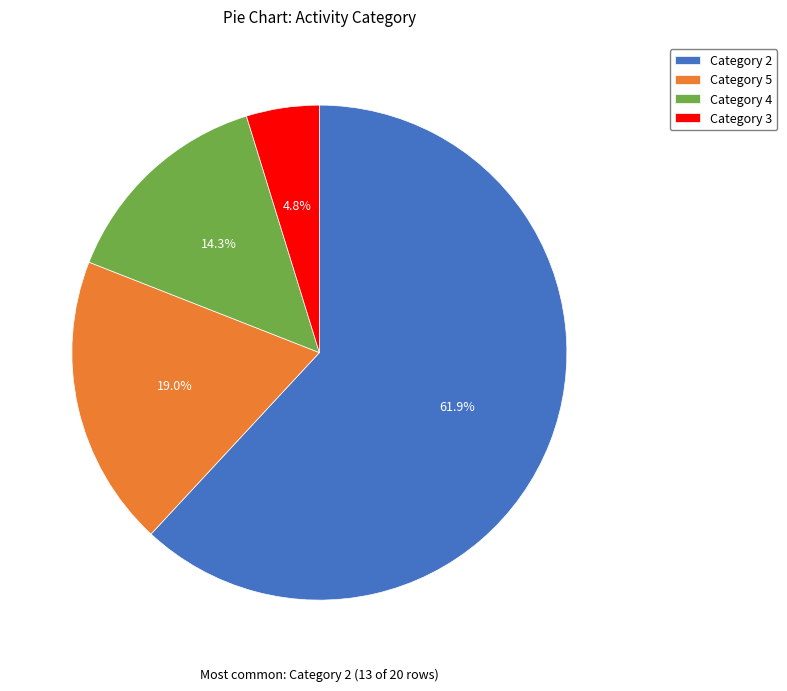

Is there a majority slice in this chart?

Yes